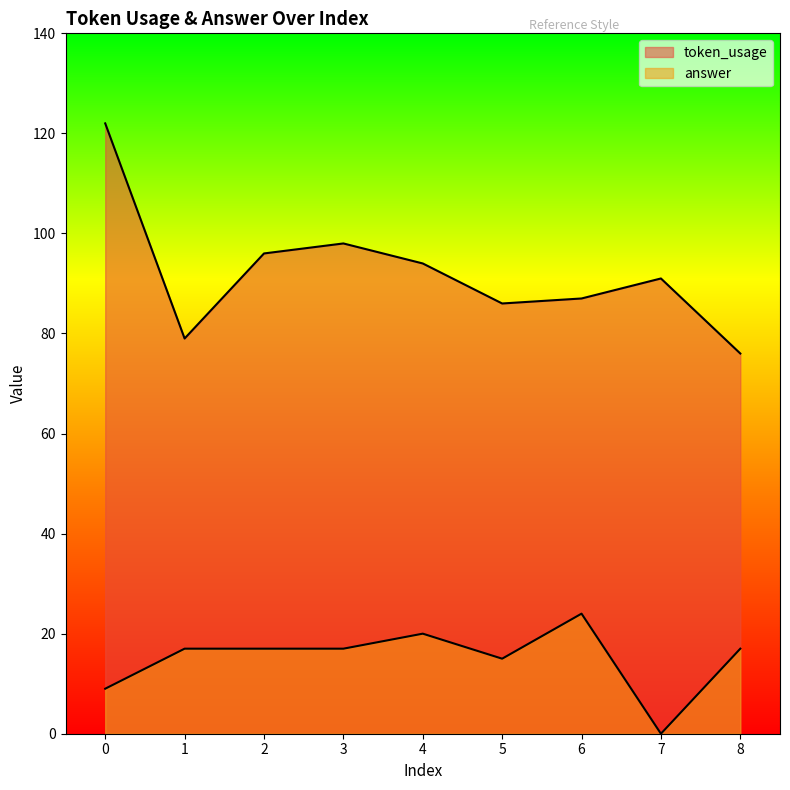

How many values in answer are above zero?

8